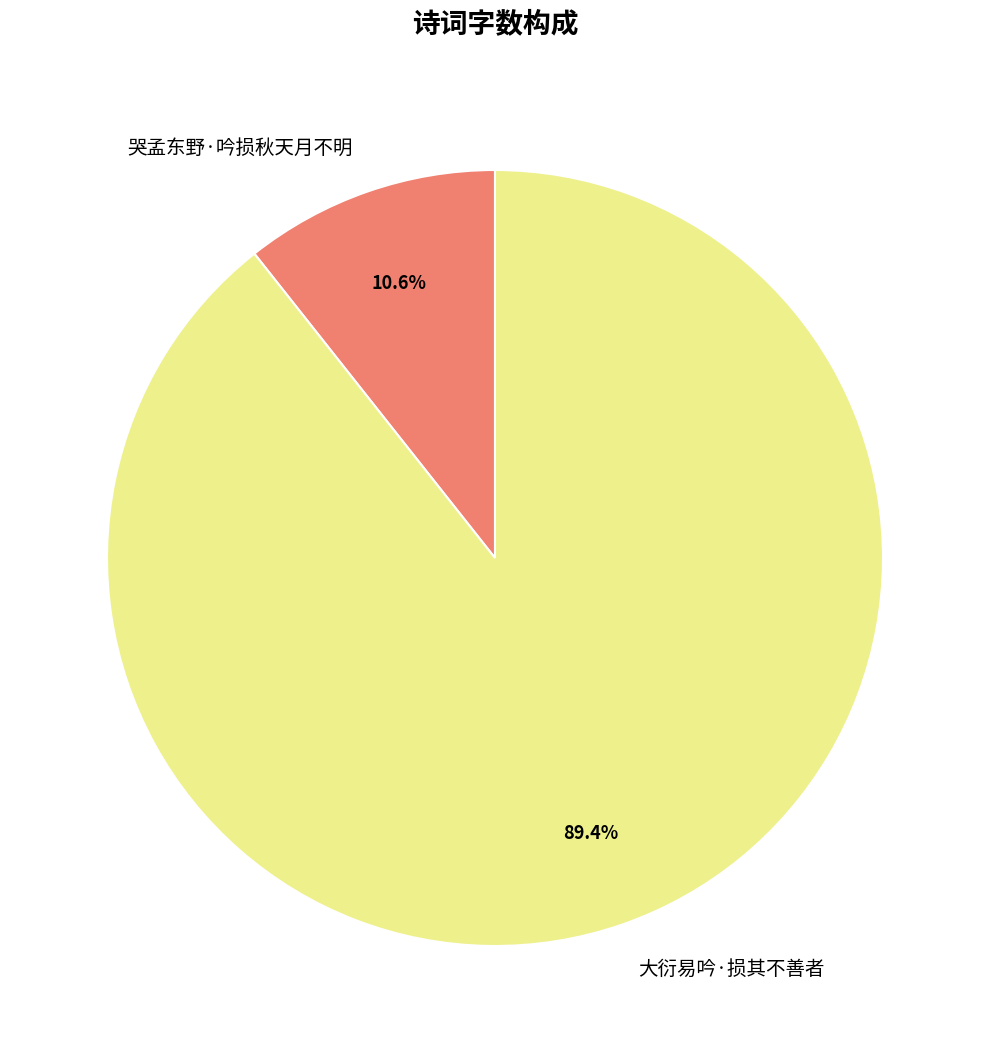

Approximately how many times larger is the value at 大衍易吟·损其不善者 compared to 哭孟东野·吟损秋天月不明?

8.4